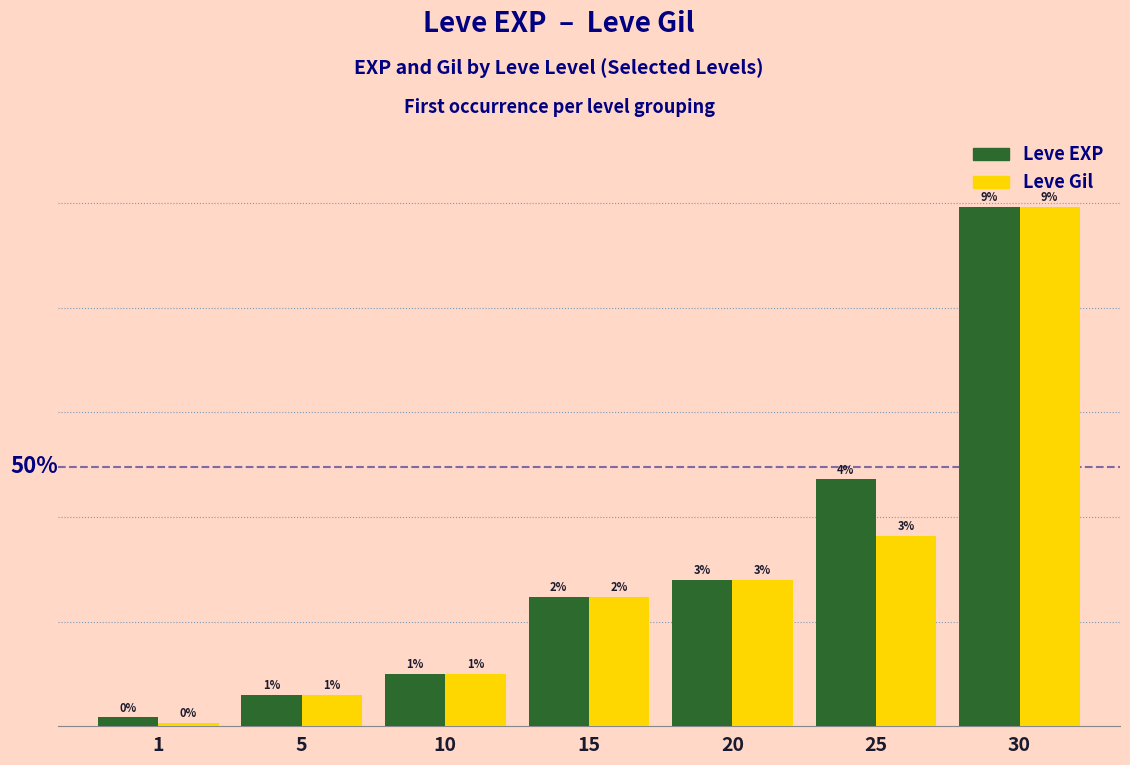

Are the bars grouped side by side (vs. stacked)?

Yes